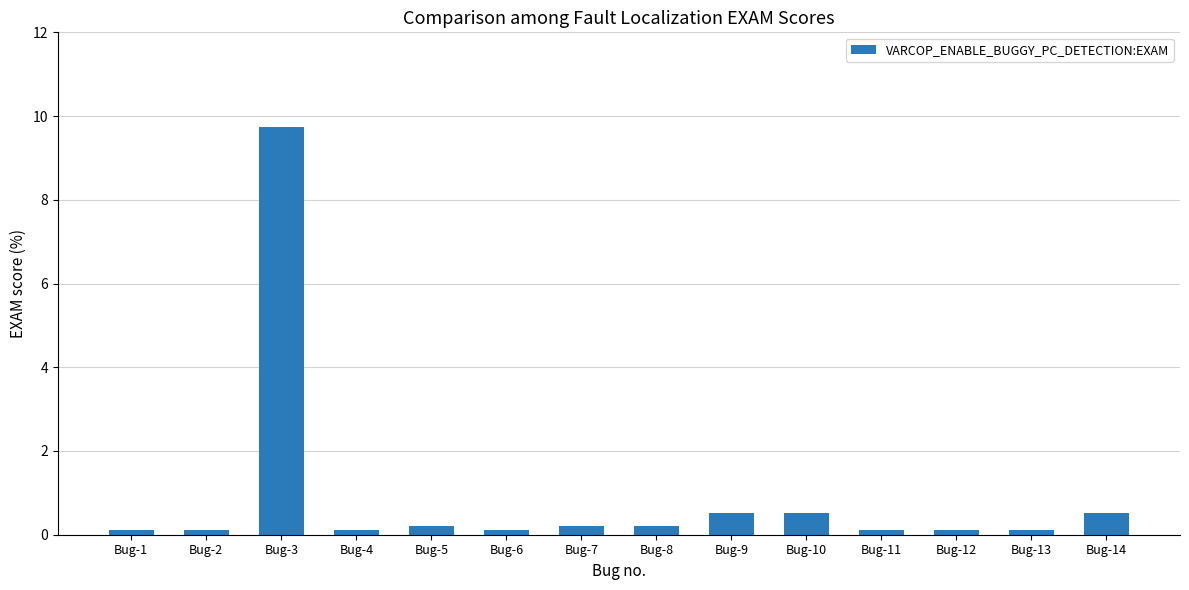

What is the maximum value shown in the chart?

9.7